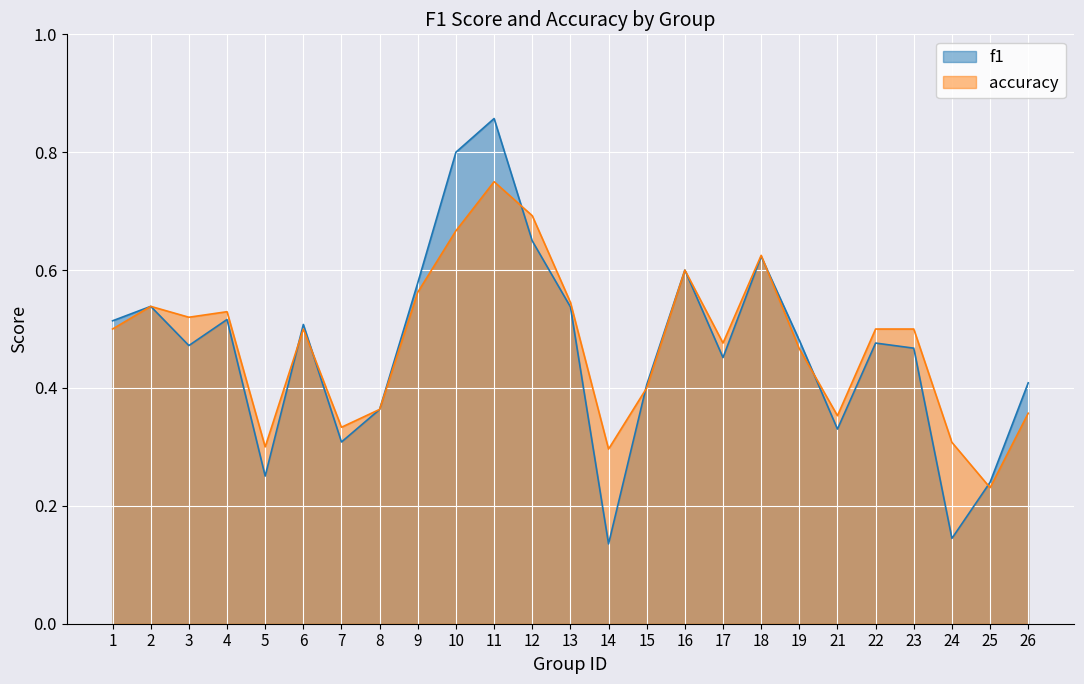

How many categories are shown in the chart?

25